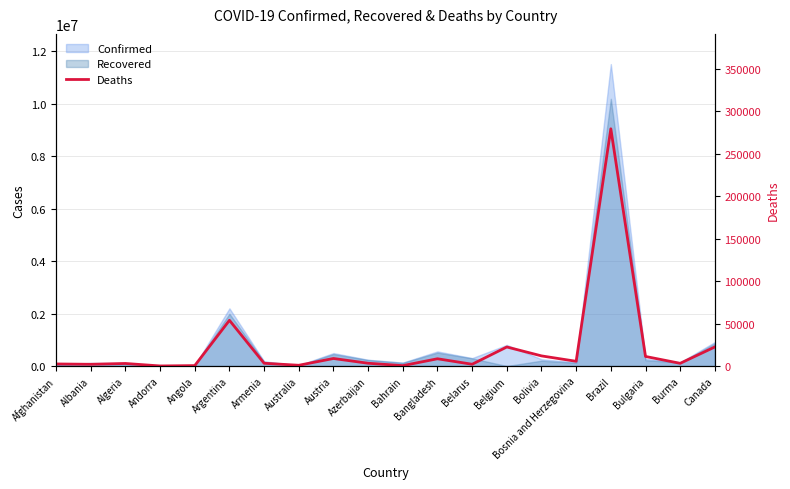

How many lines are shown in the chart?

1